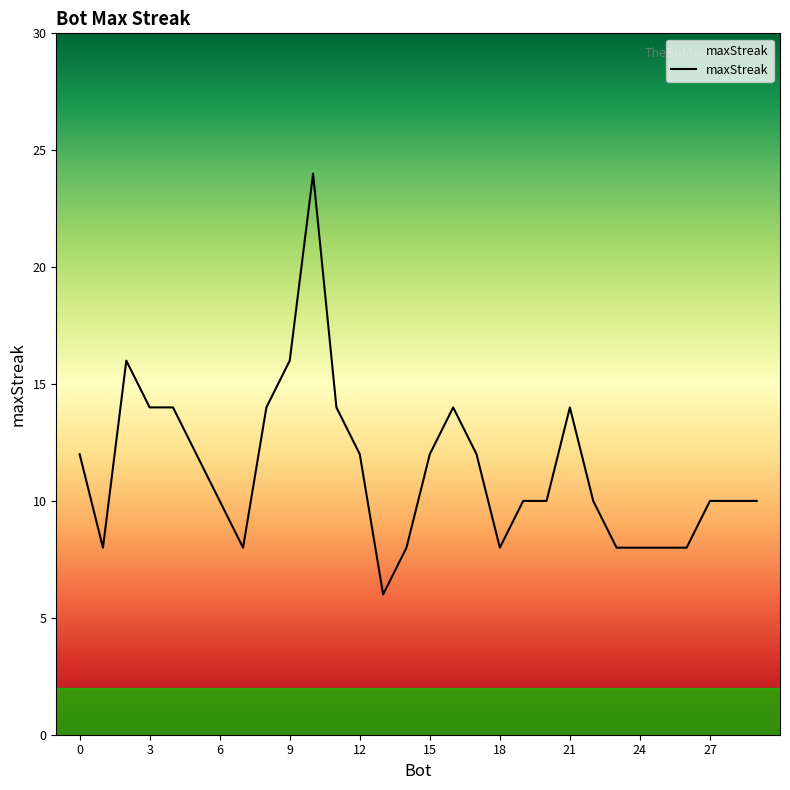

What is the greatest value displayed?

24